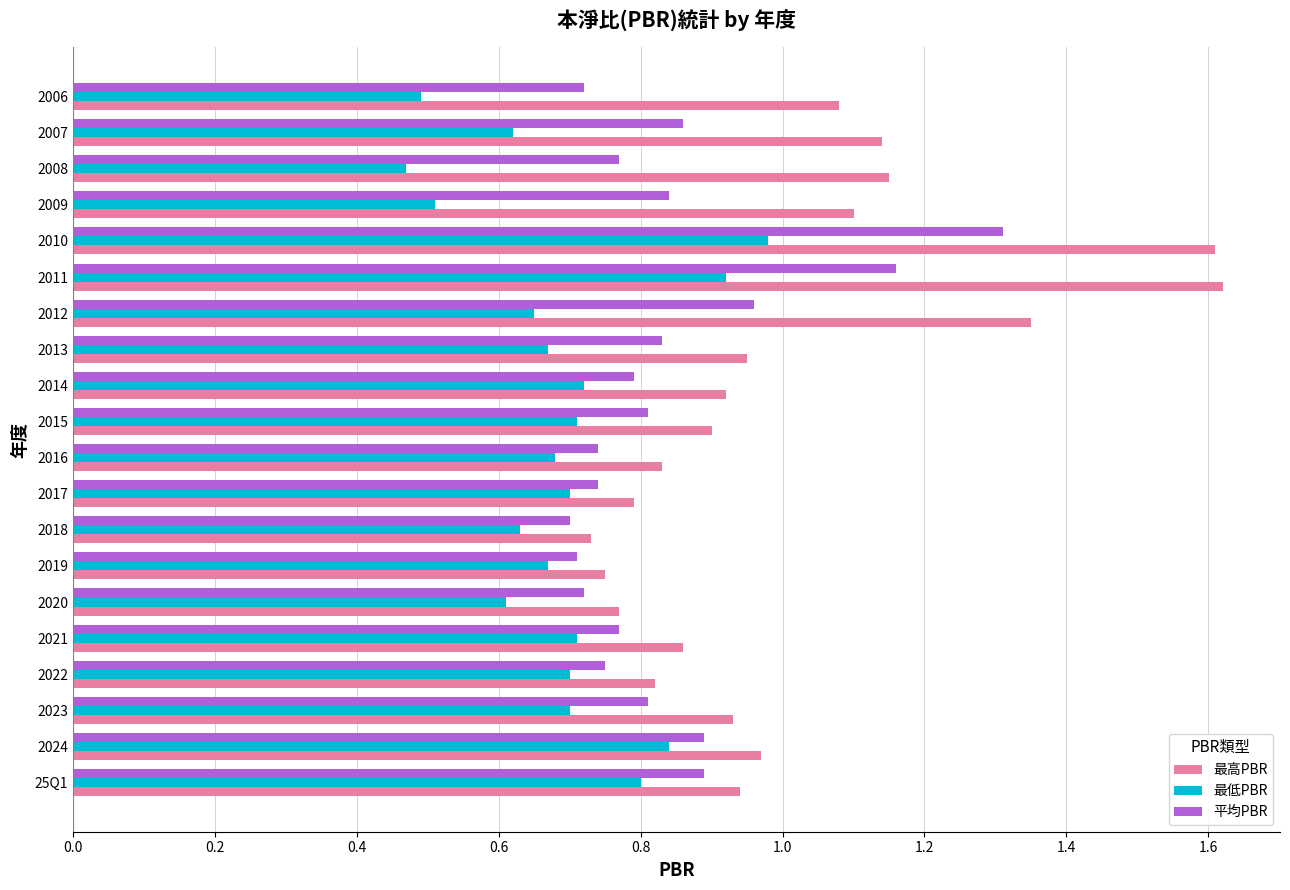

Which series has the largest total across all categories?

最高PBR